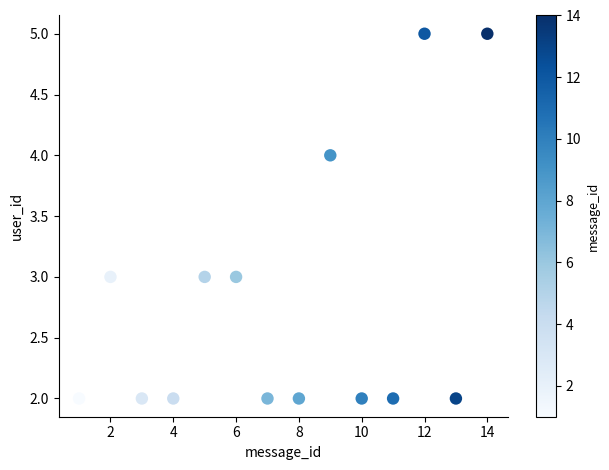

What is the range of X values (max minus min)?

13